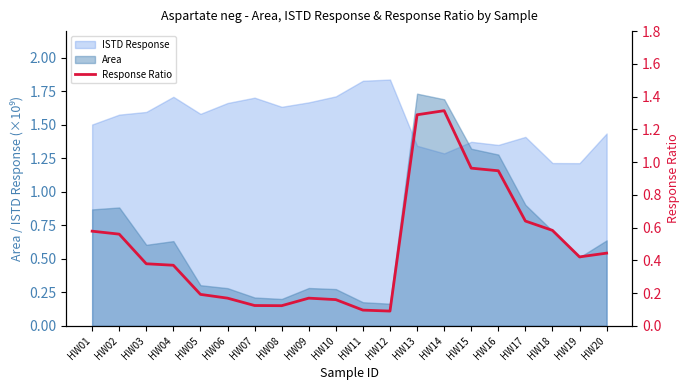

Where is the data nearest to the value 0?

HW12